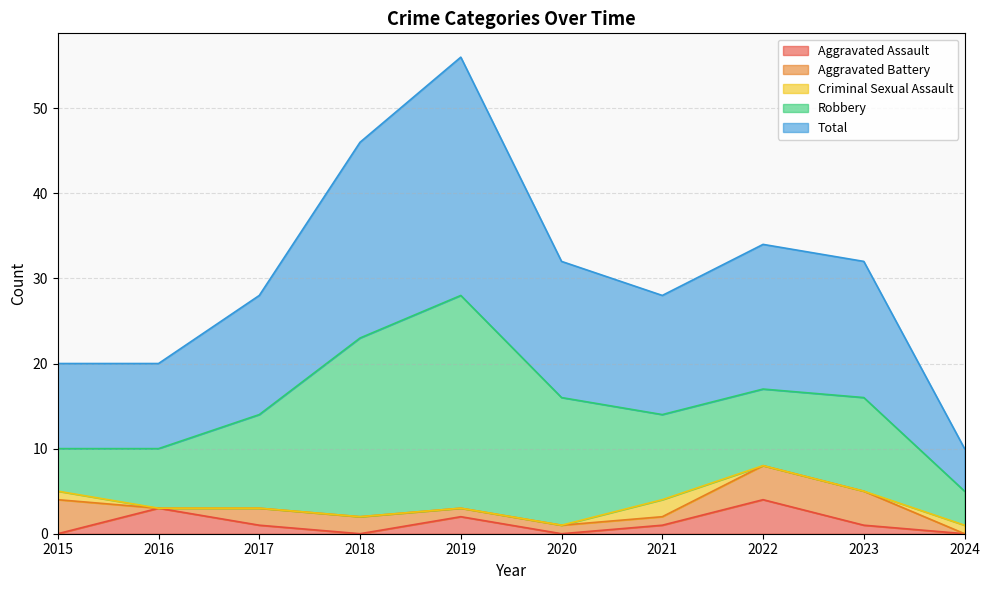

True or false: Robbery has more than 0 points higher than both neighbors.

True